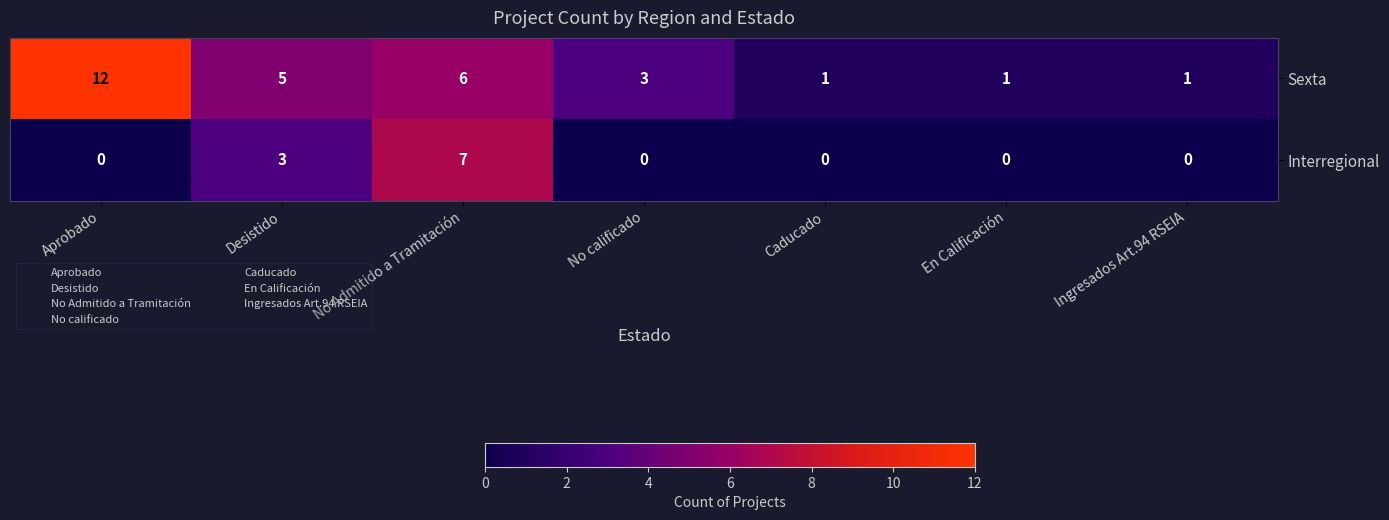

What is the greatest value displayed?

12